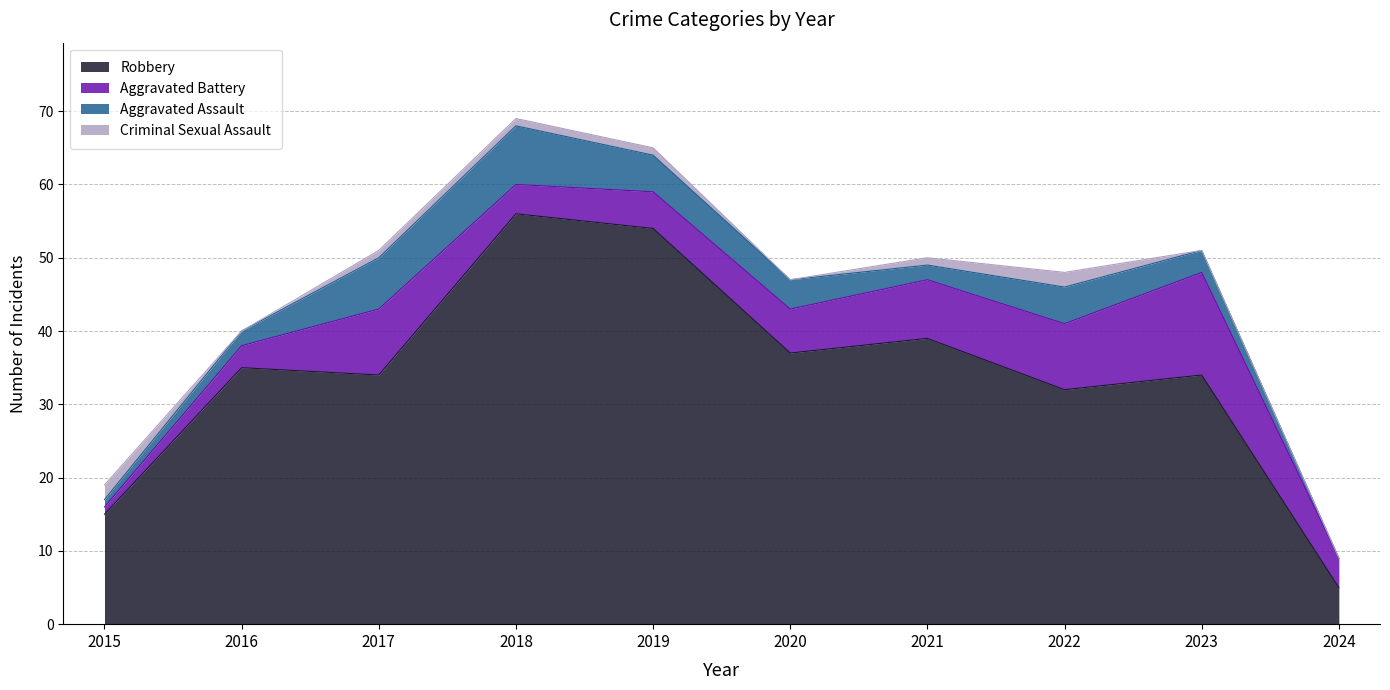

At how many categories does at least one series exceed 15?

8